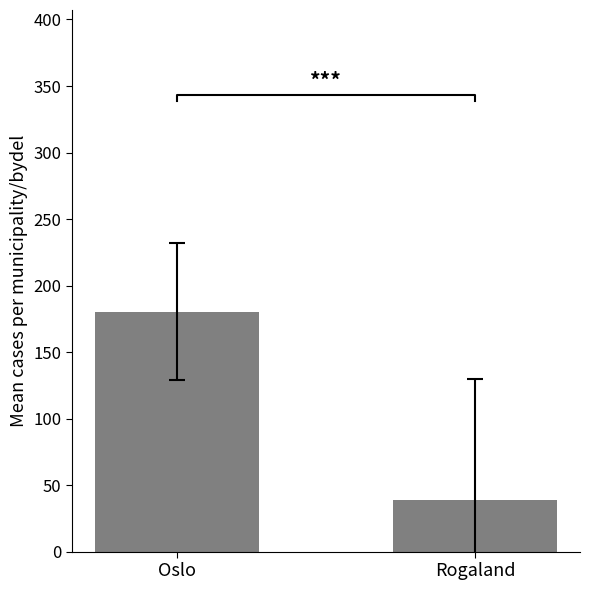

How many bars are there in total?

2